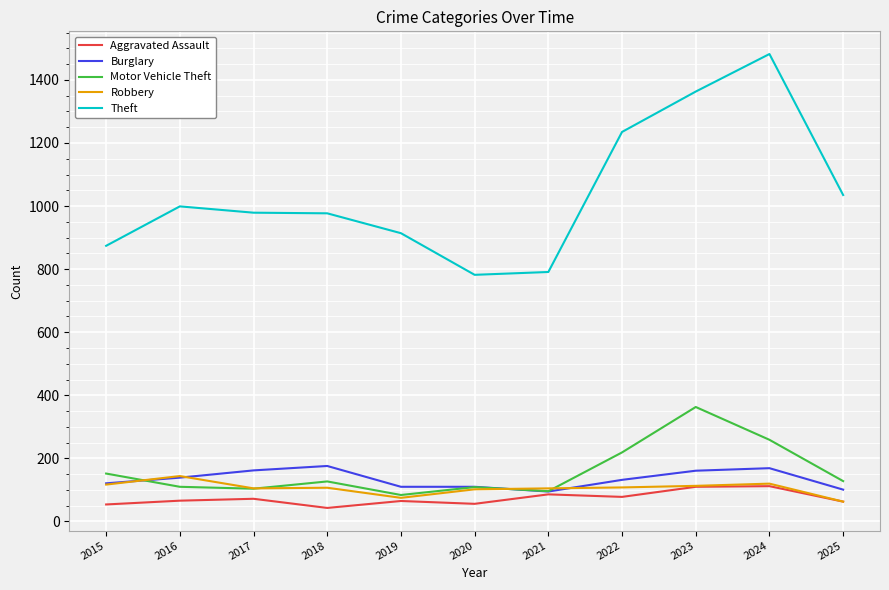

True or false: Theft and Aggravated Assault cross at least once.

False